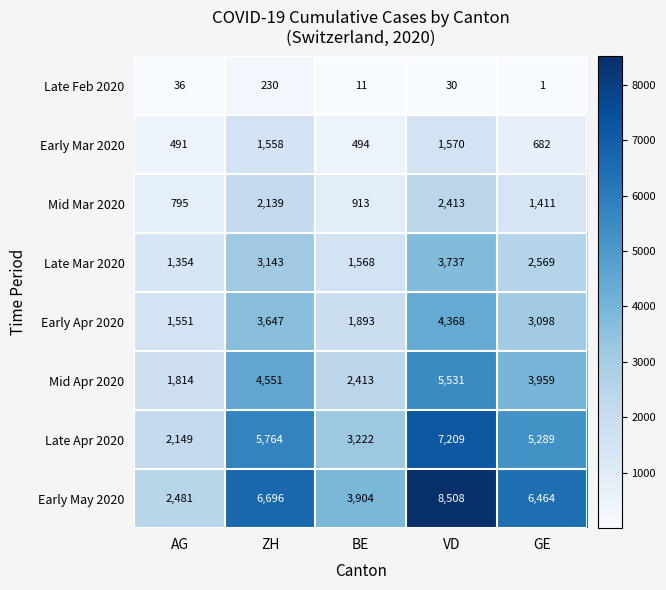

Read the Early May 2020 value at AG.

2481